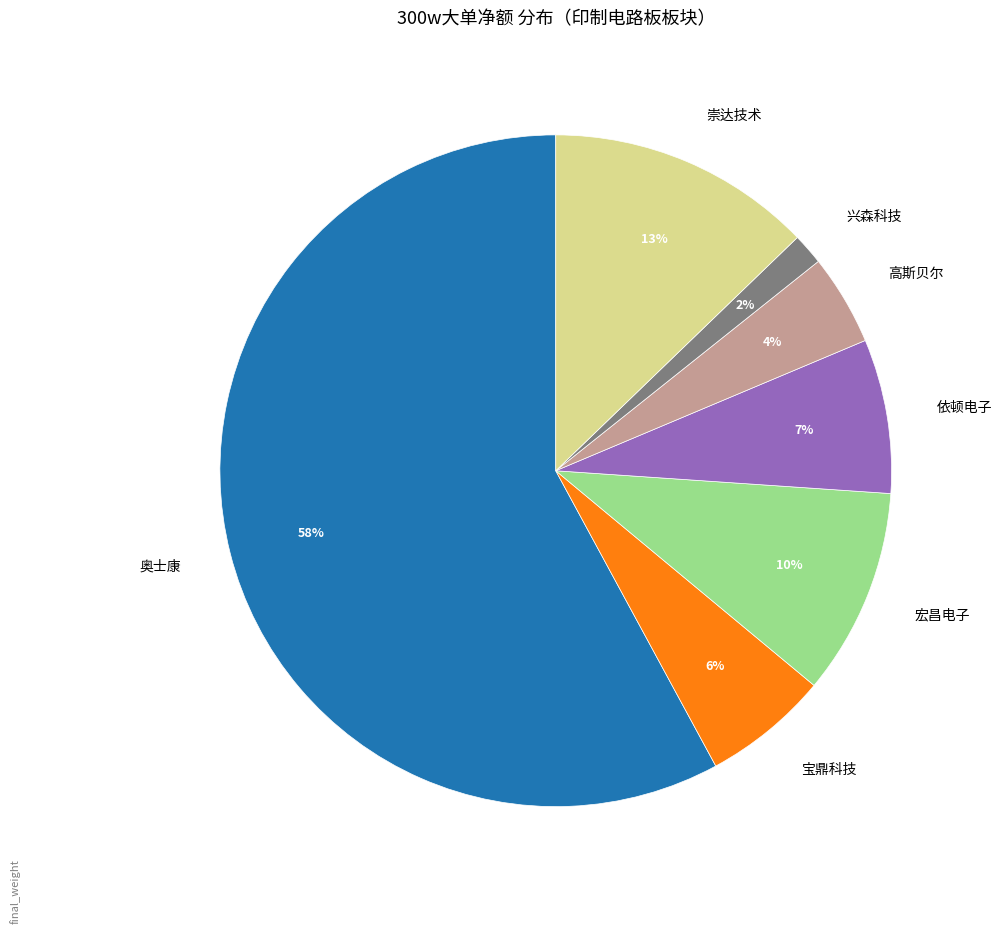

What is the smallest slice in the pie chart?

兴森科技